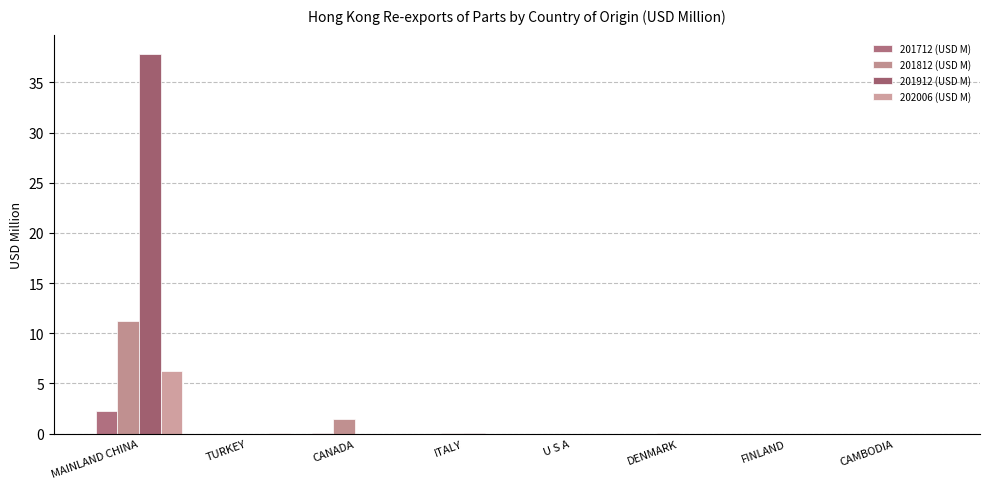

How many series are shown in this chart?

4